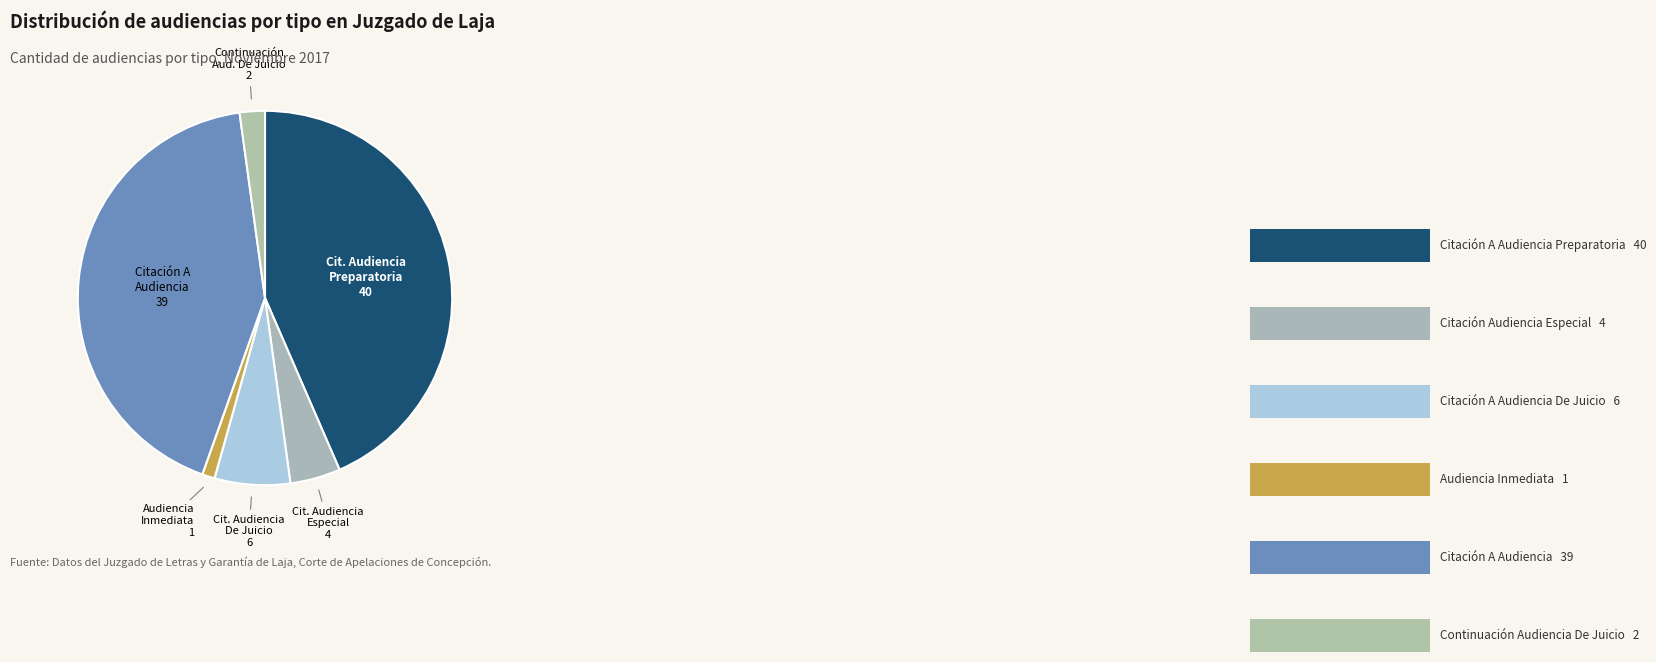

Count the number of slices in the pie.

6